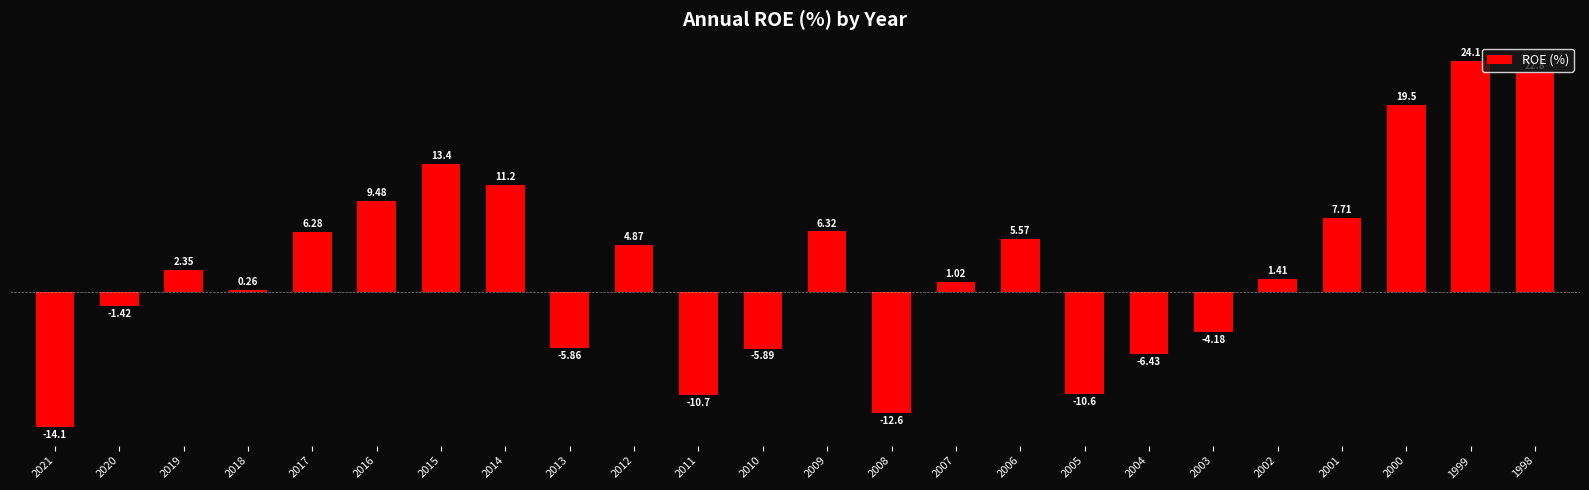

Where is the data nearest to the value 5?

2012